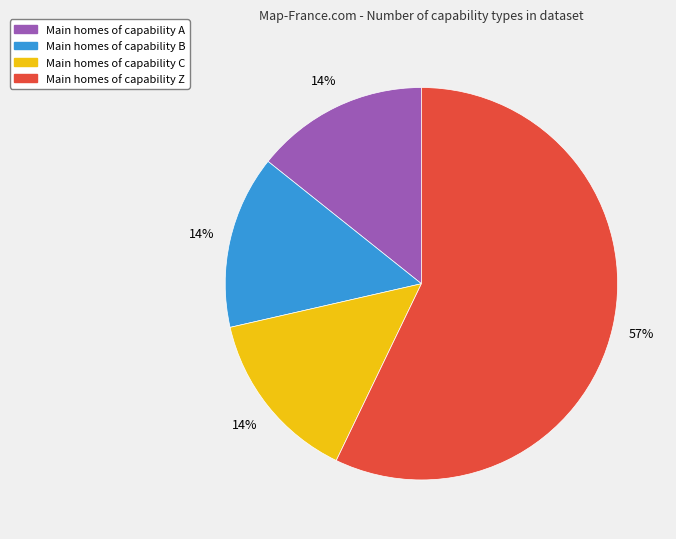

To the nearest percent, what is the average slice percentage?

25%